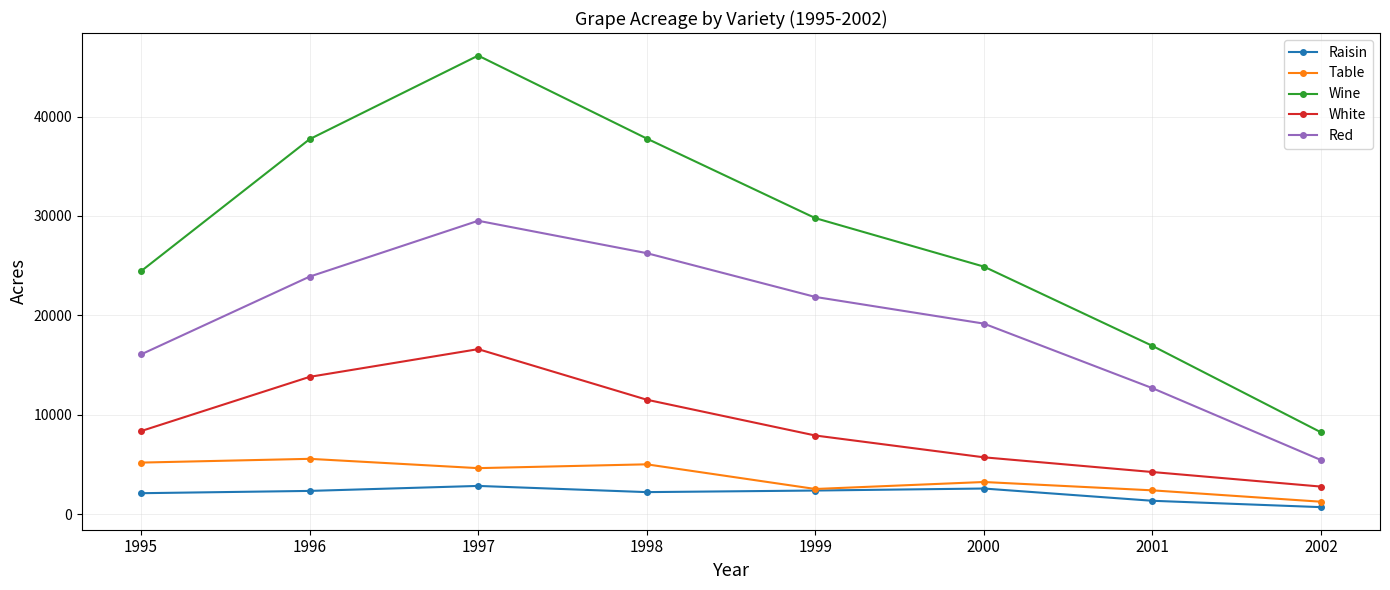

Where is the first local maximum for White?

1997